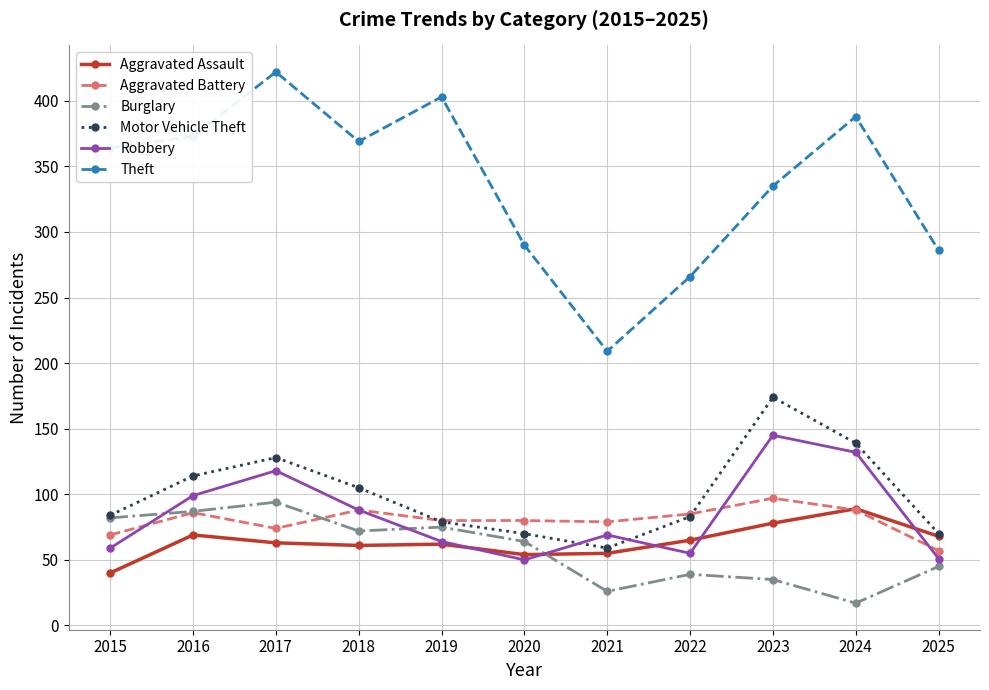

True or false: Robbery has more than 0 interior local peaks.

True